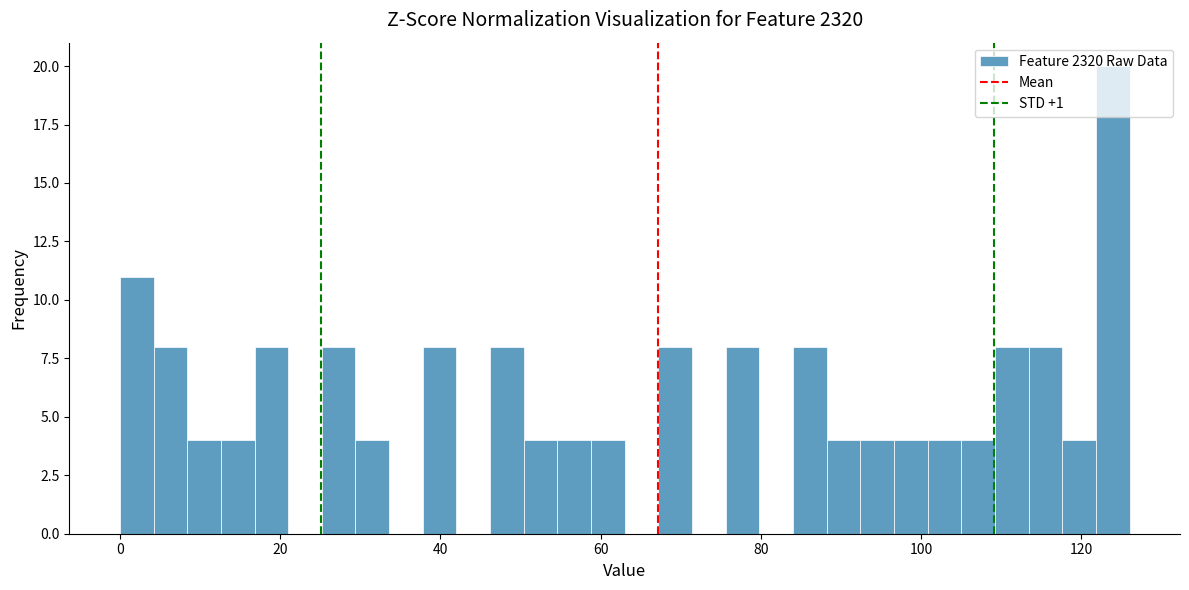

Around what value on the x-axis is the tallest bar? Give the approximate position of its centre, as read against the axis.

124